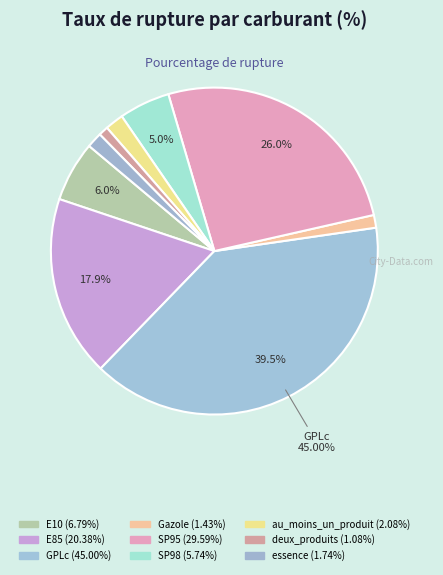

How many segments does this pie chart have?

9